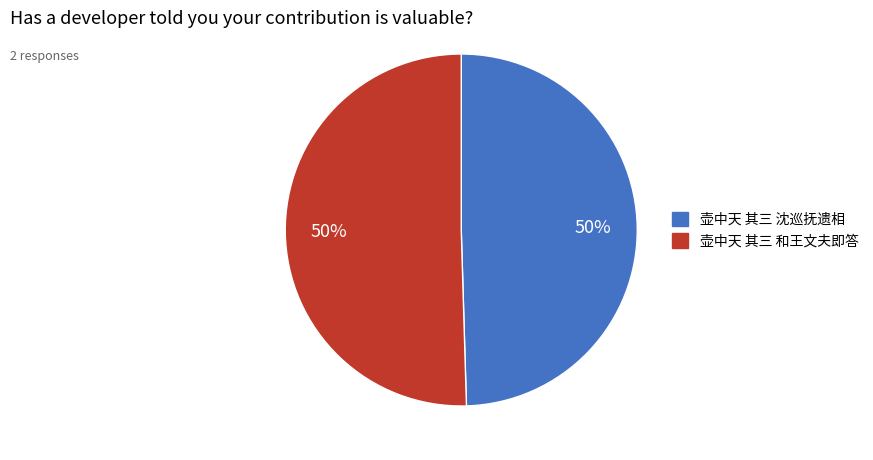

Is the sum of 壶中天 其三 和王文夫即答 and 壶中天 其三 沈巡抚遗相 greater than half?

Yes